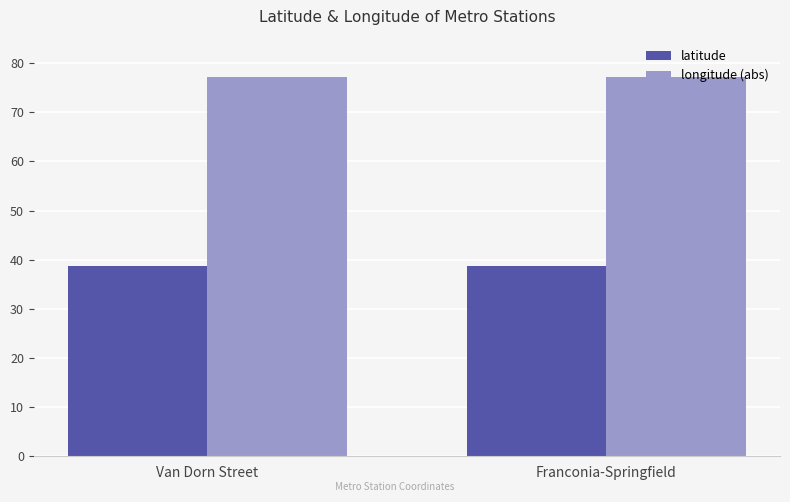

What value does the latitude series have at Franconia-Springfield?

38.8